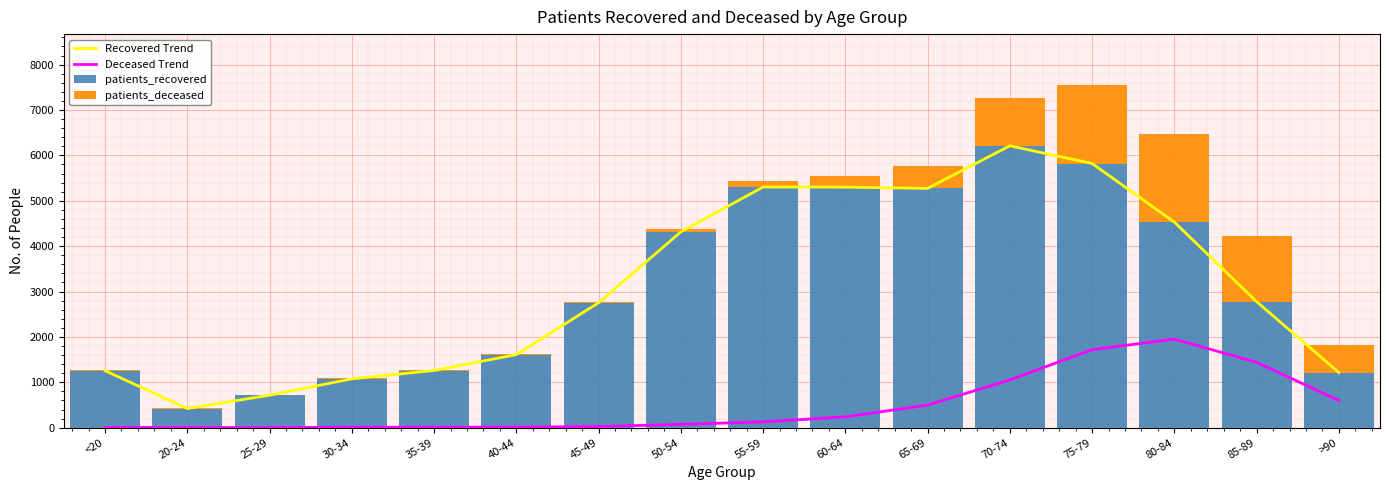

What position from the left is 25-29?

3